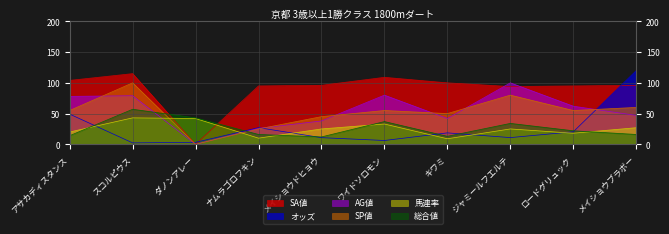

What are all the series names shown in the legend?

SA値, オッズ, AG値, SP値, 馬連率, 総合値